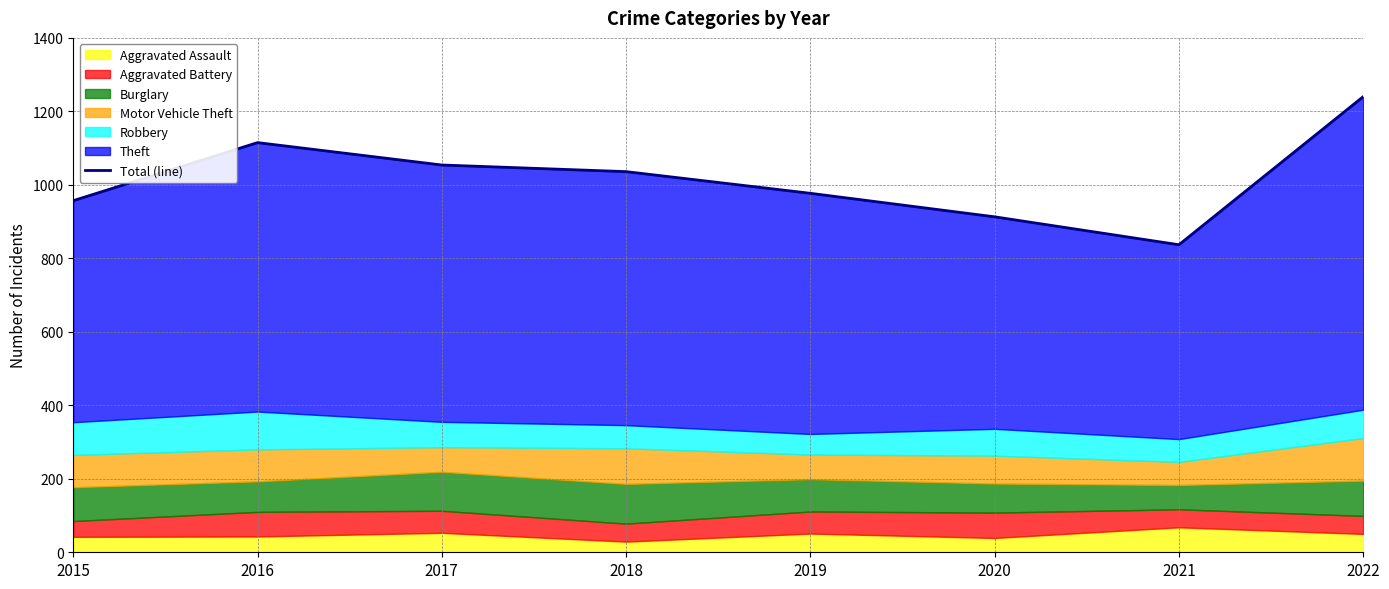

List the labels in order of value, smallest first.

2021, 2020, 2015, 2019, 2018, 2017, 2016, 2022